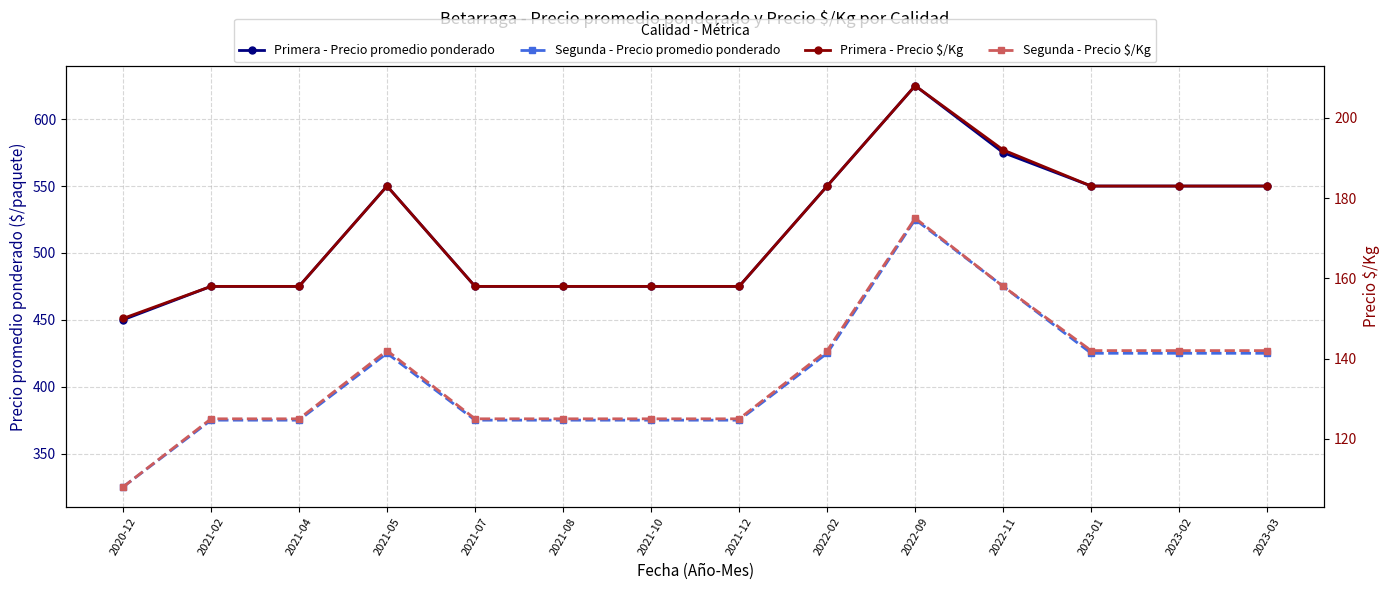

Rank the series at 2022-02 from lowest to highest value.

Segunda - Precio $/Kg, Primera - Precio $/Kg, Segunda - Precio promedio ponderado, Primera - Precio promedio ponderado